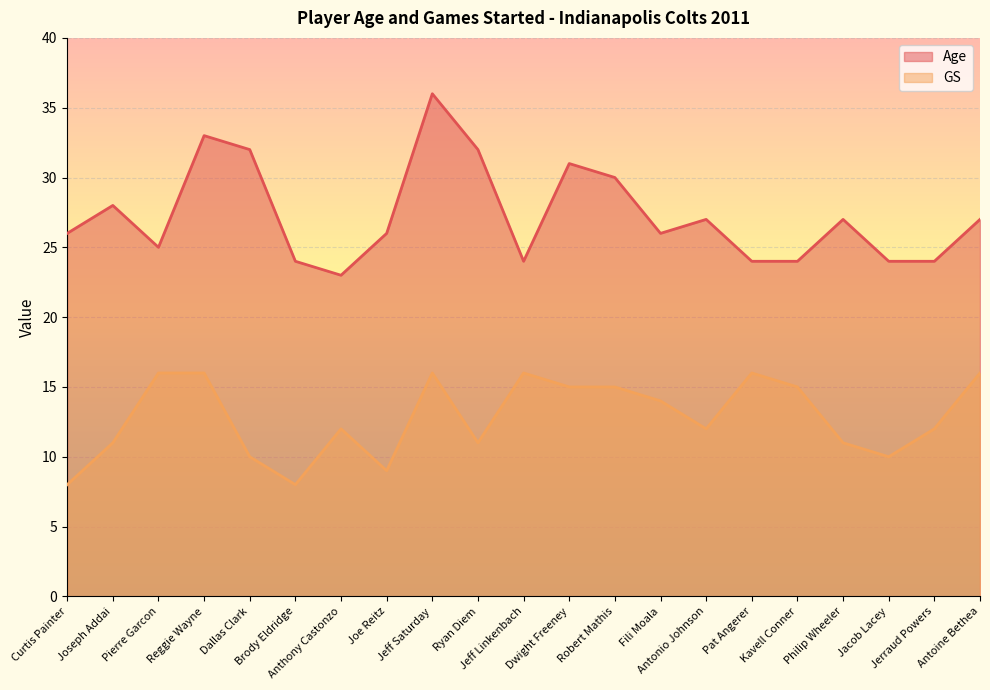

True or false: GS and Age cross at least once.

False